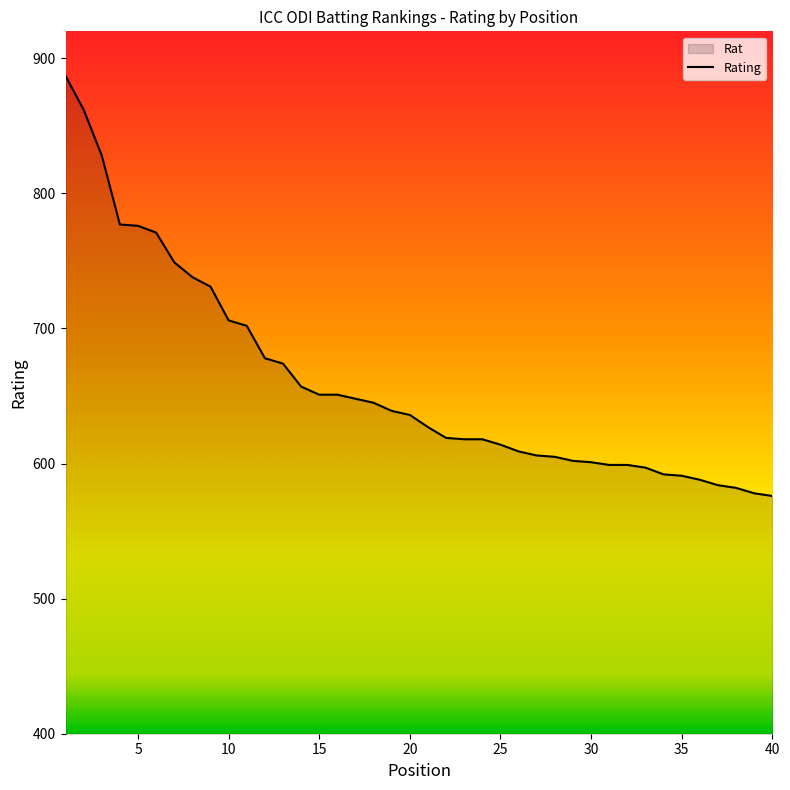

Does the chart have visible grid lines?

No